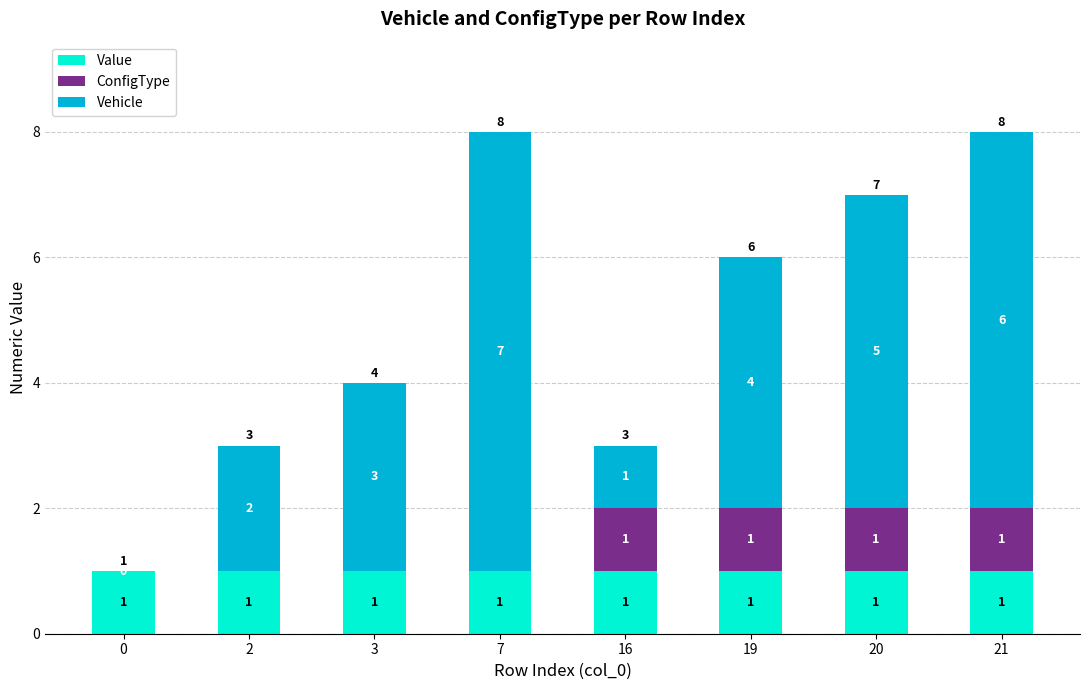

What is the total value across all series at 16?

3